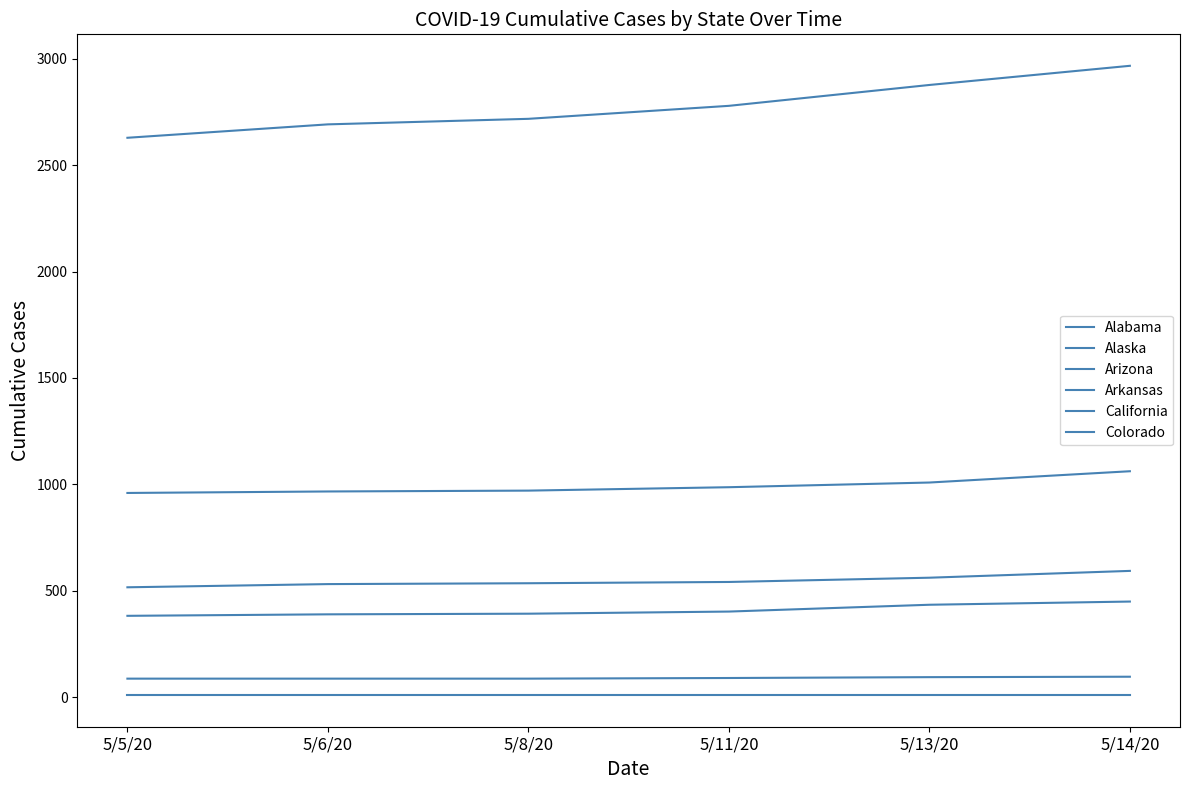

Rank the categories by Arizona value from lowest to highest.

5/5/20, 5/6/20, 5/8/20, 5/11/20, 5/13/20, 5/14/20